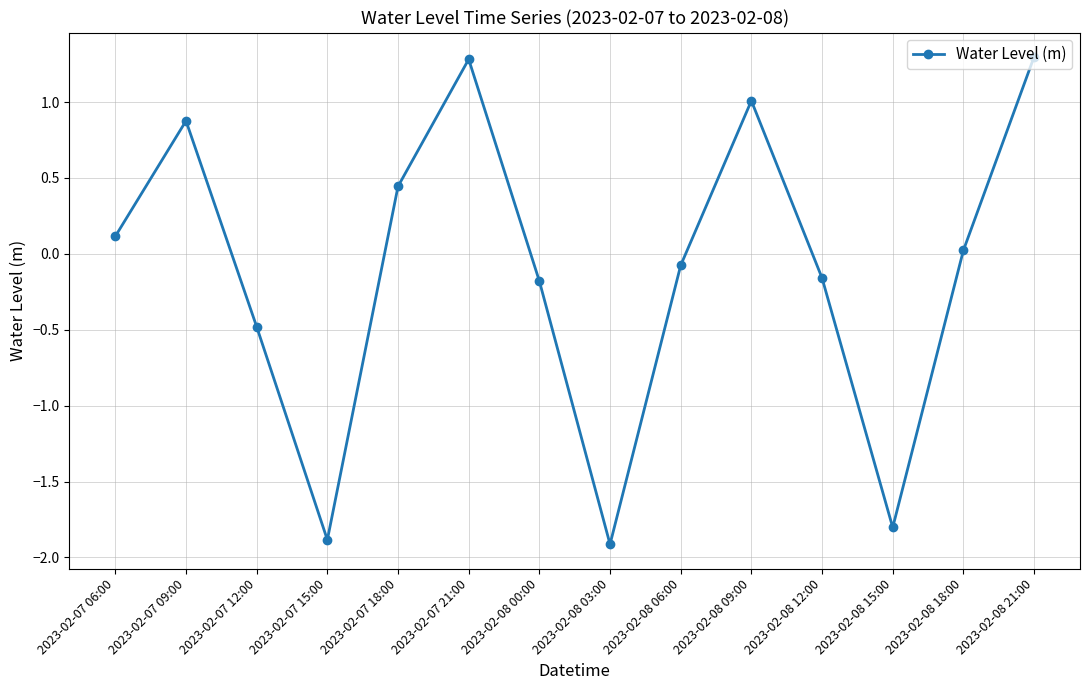

Does the chart display data point markers on the line(s)?

Yes